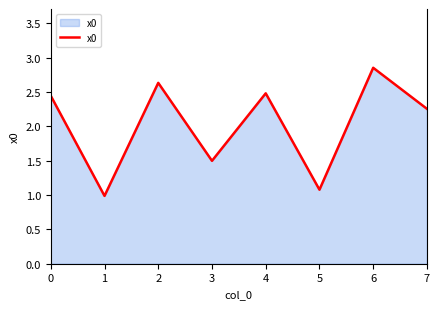

At which category does the chart reach its peak across all series?

6